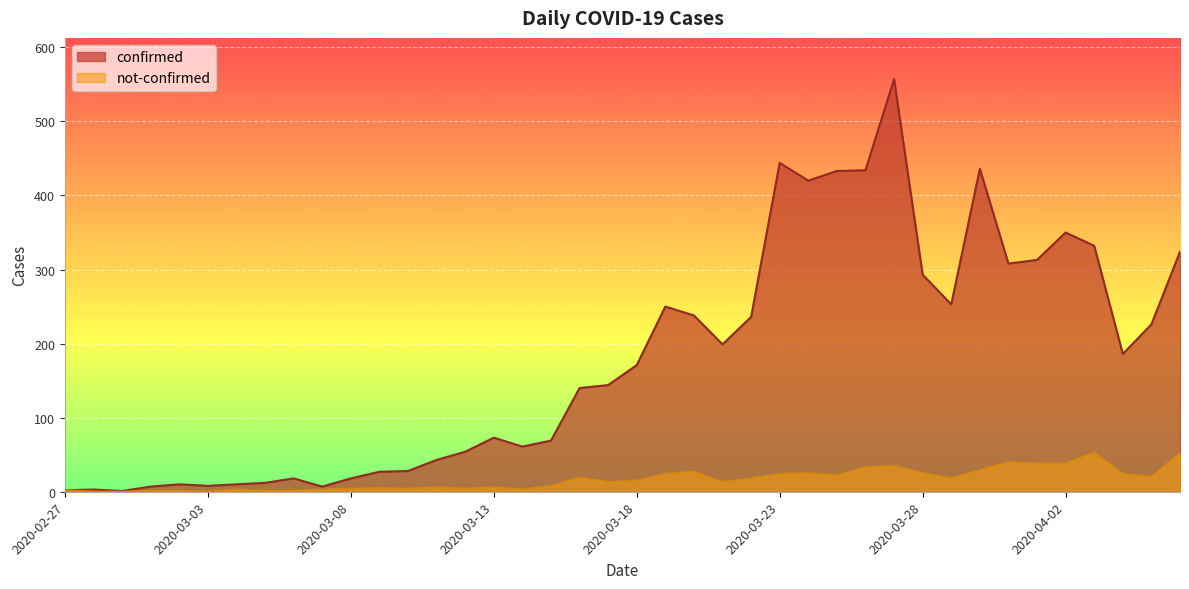

What is the label of the 15th point from the left?

2020-03-12